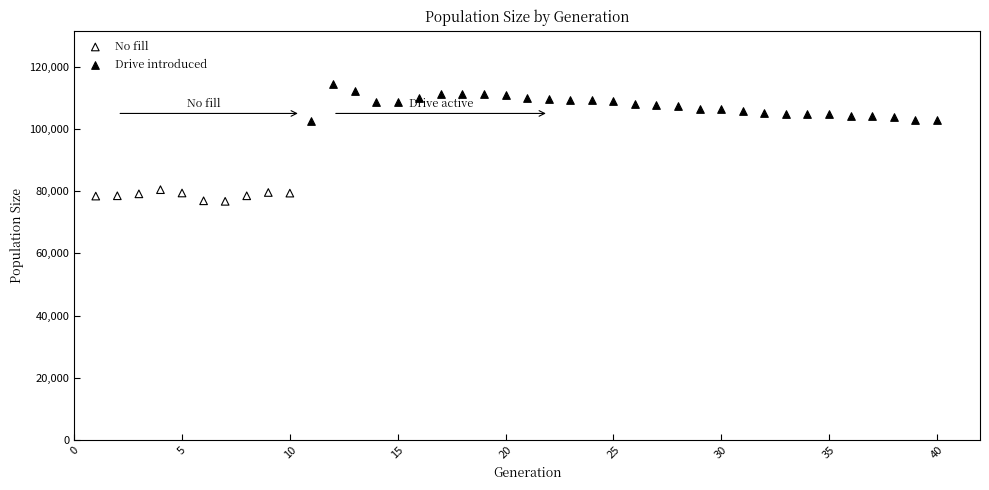

Which series reaches the maximum Y coordinate?

Drive introduced